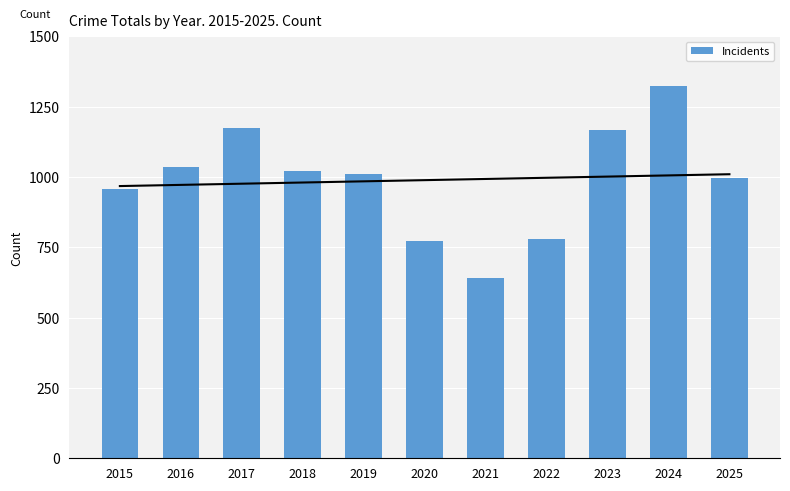

What is the approximate value at 2016, to the nearest 10?

1040